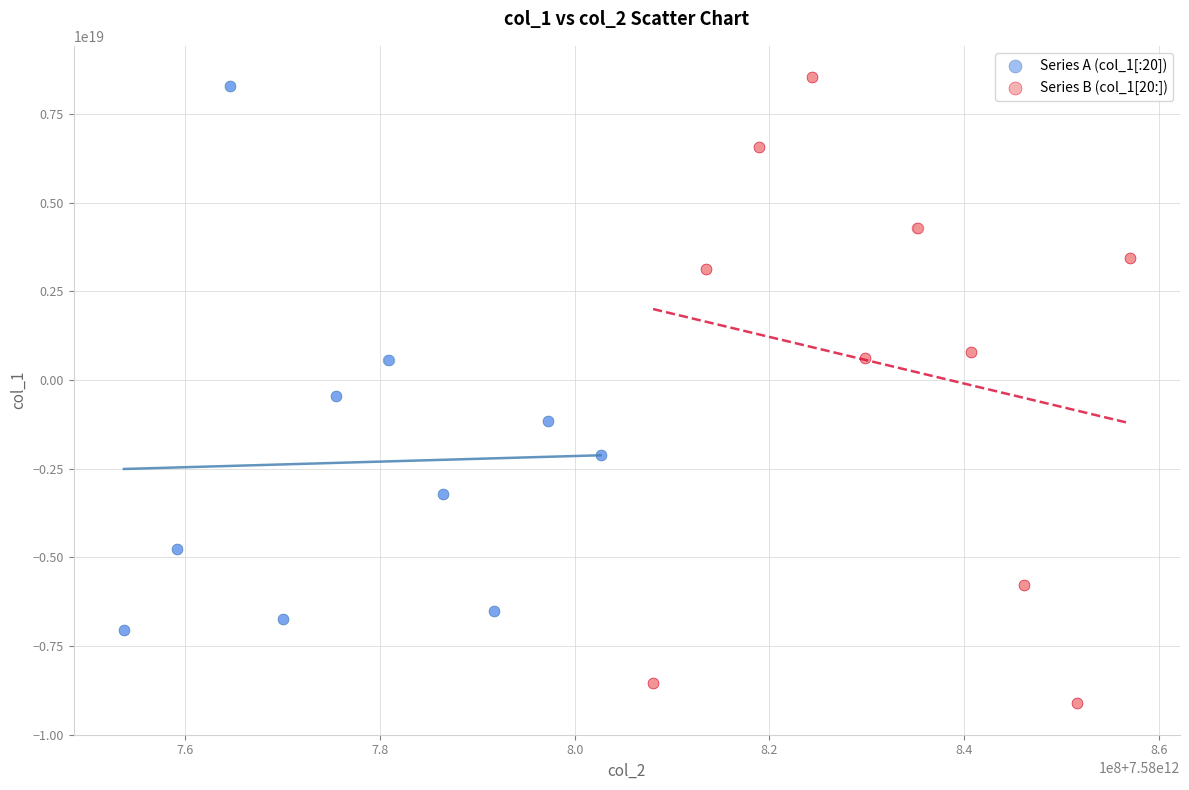

Which series reaches the maximum Y coordinate?

Series B (col_1[20:])